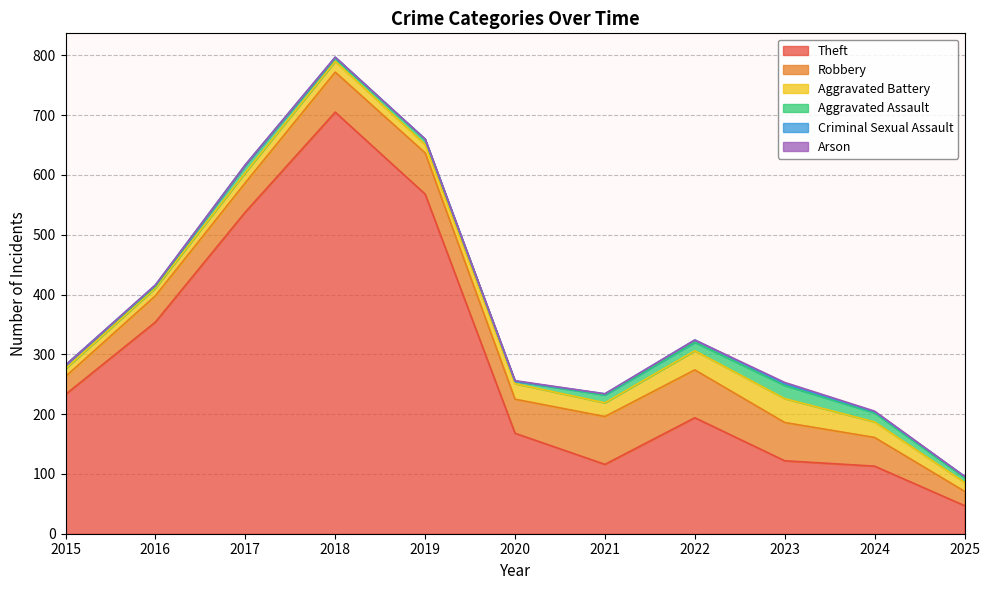

True or false: Robbery and Criminal Sexual Assault intersect in this chart.

False